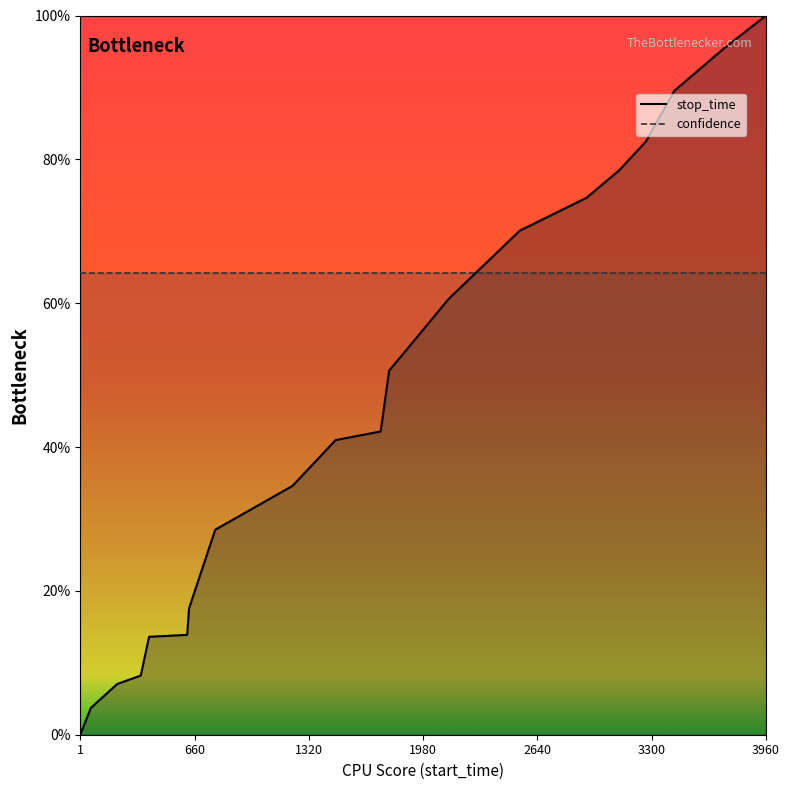

Rank the series by their maximum value, from lowest to highest.

confidence, stop_time